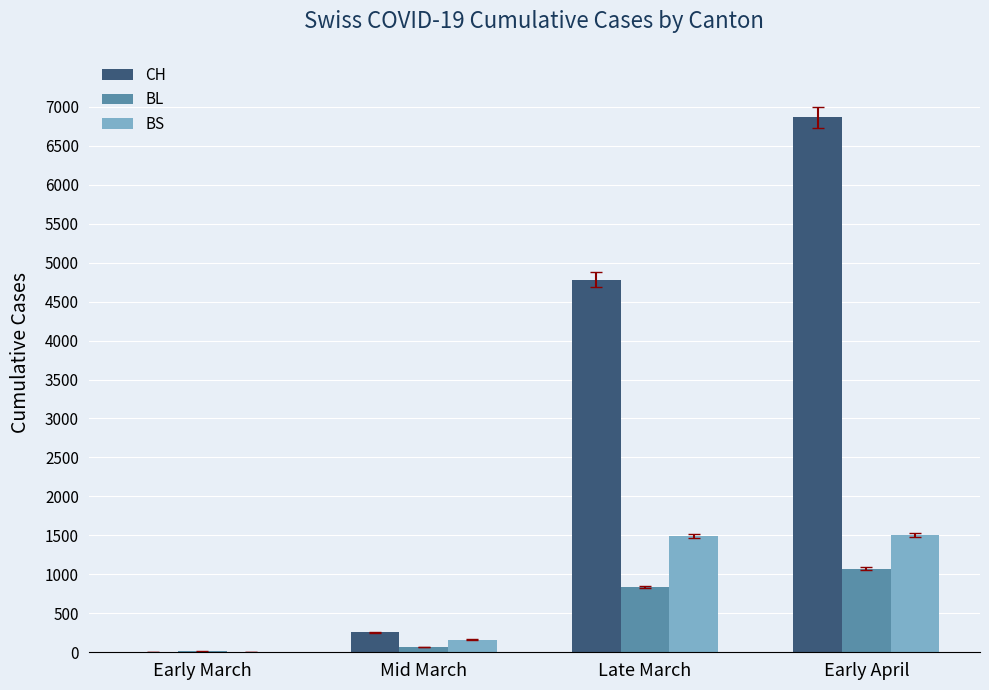

What is the sum of the BL values at Early March and Mid March?

78